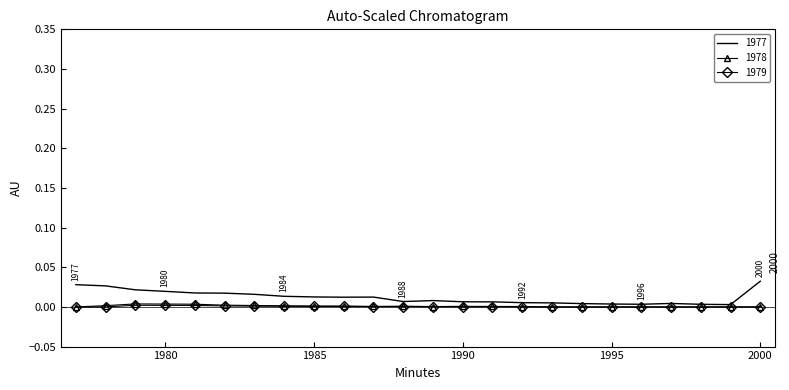

Which series has the largest range (max minus min)?

1977